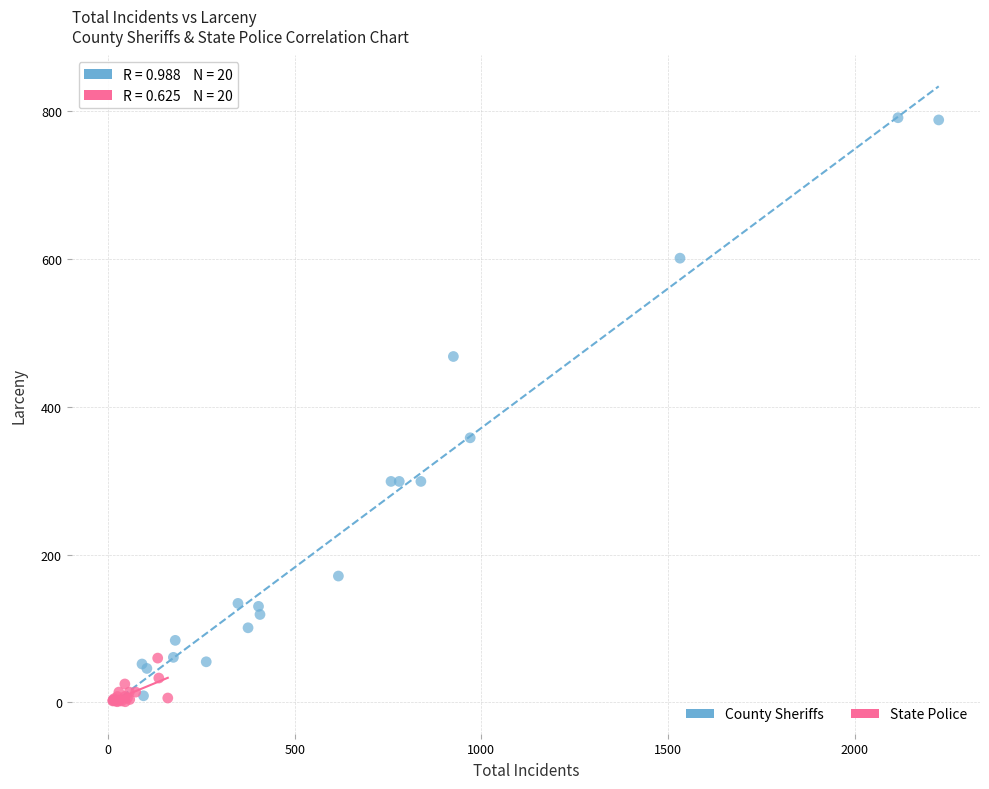

Which series reaches the maximum Y coordinate?

County Sheriffs